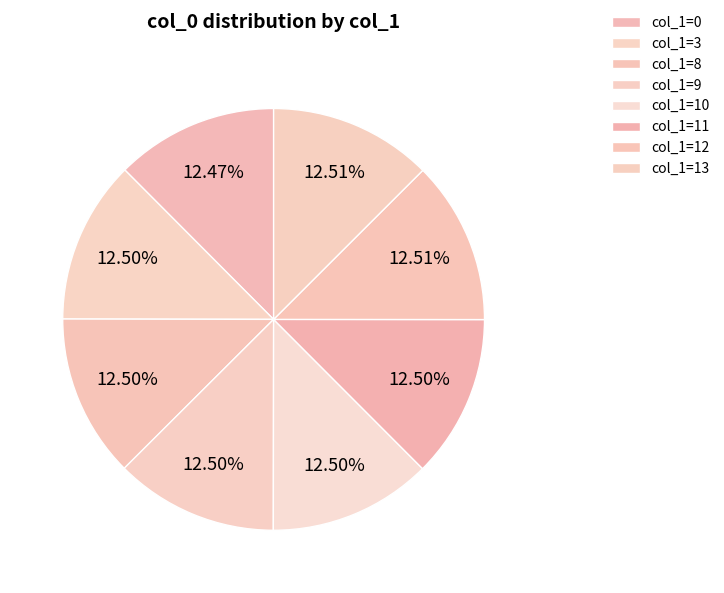

Count the number of slices in the pie.

8